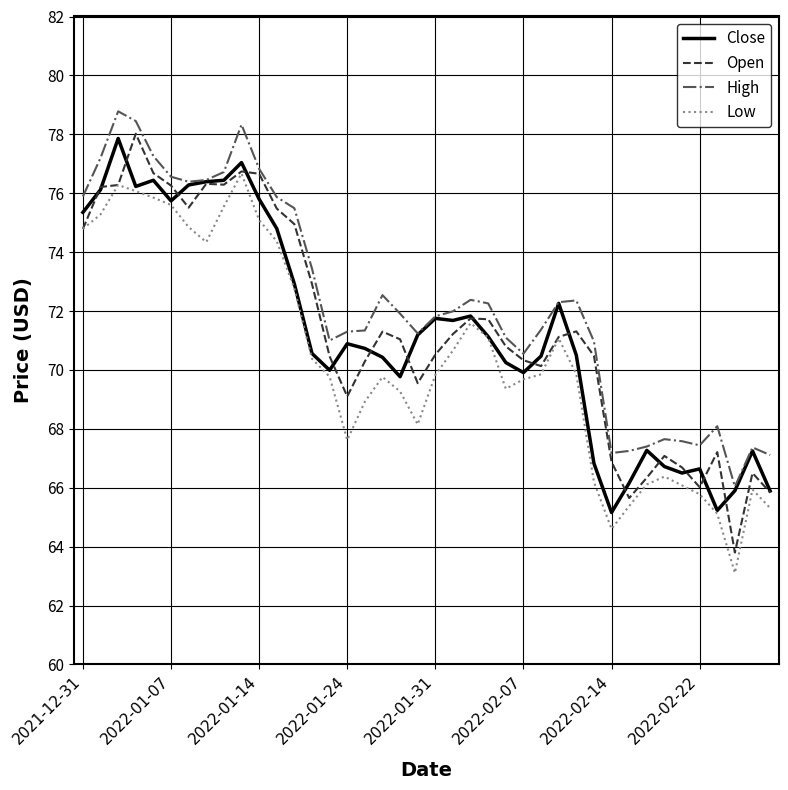

What is the maximum value for Low?

76.7